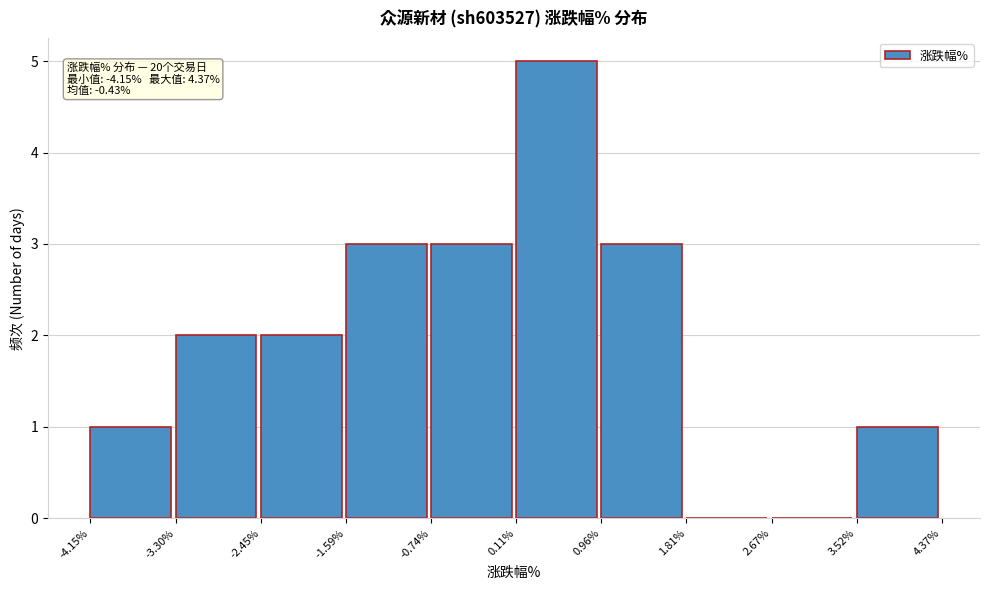

Over which range of the x-axis is the bar tallest?

0.11% to 0.96%